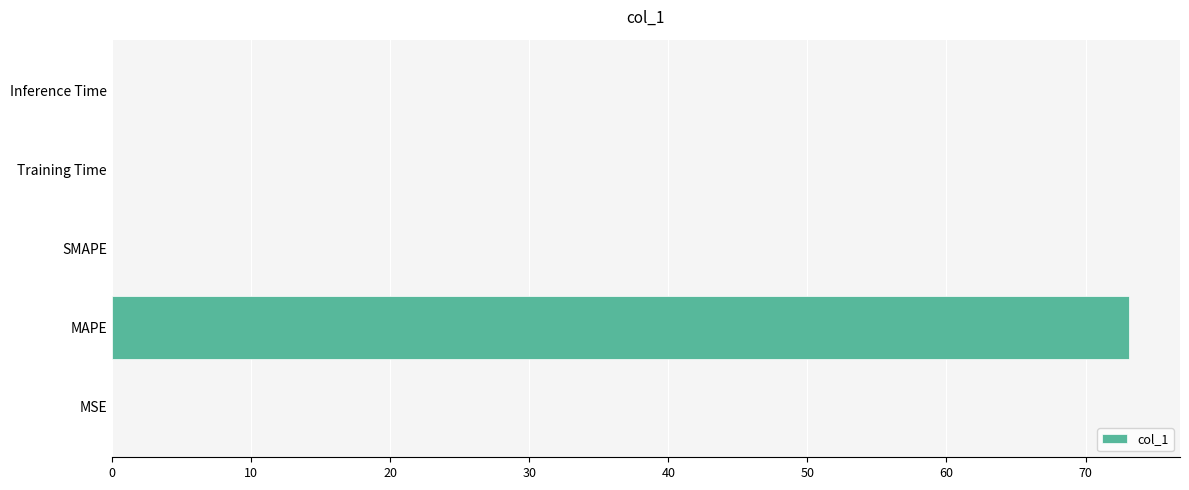

What is the maximum value shown in the chart?

73.1